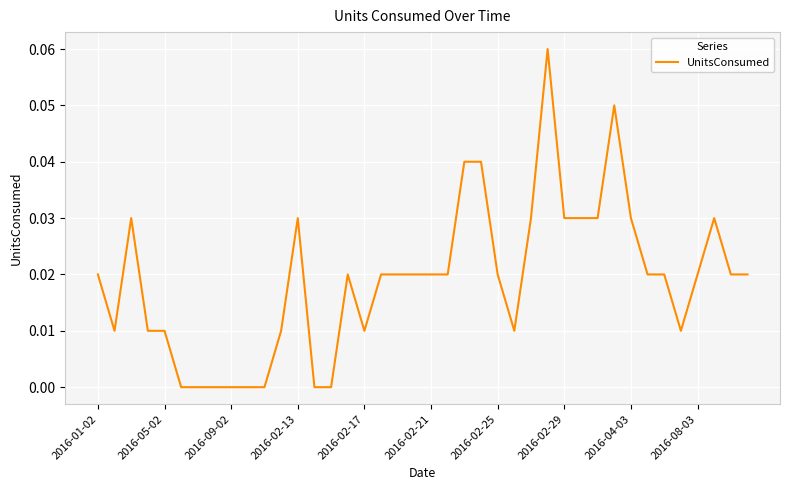

How many values are between 0 and 1?

40